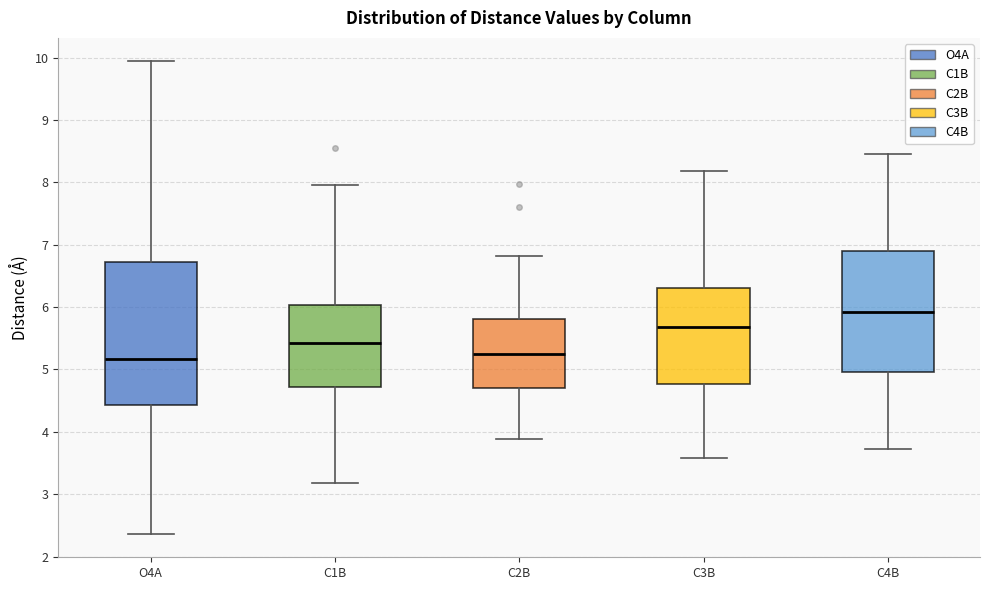

Reading left to right, transcribe this box plot: for each box, give where its median line is, the range the box spans, and where its two whiskers end, as read against the y-axis. The values are not printed on the chart, so give them approximately, as read against the axis.

O4A: median 5.2, box 4.4 to 6.7, whiskers 2.4 to 9.9
C1B: median 5.4, box 4.7 to 6.0, whiskers 3.2 to 8.0
C2B: median 5.2, box 4.7 to 5.8, whiskers 3.9 to 6.8
C3B: median 5.7, box 4.8 to 6.3, whiskers 3.6 to 8.2
C4B: median 5.9, box 5.0 to 6.9, whiskers 3.7 to 8.5